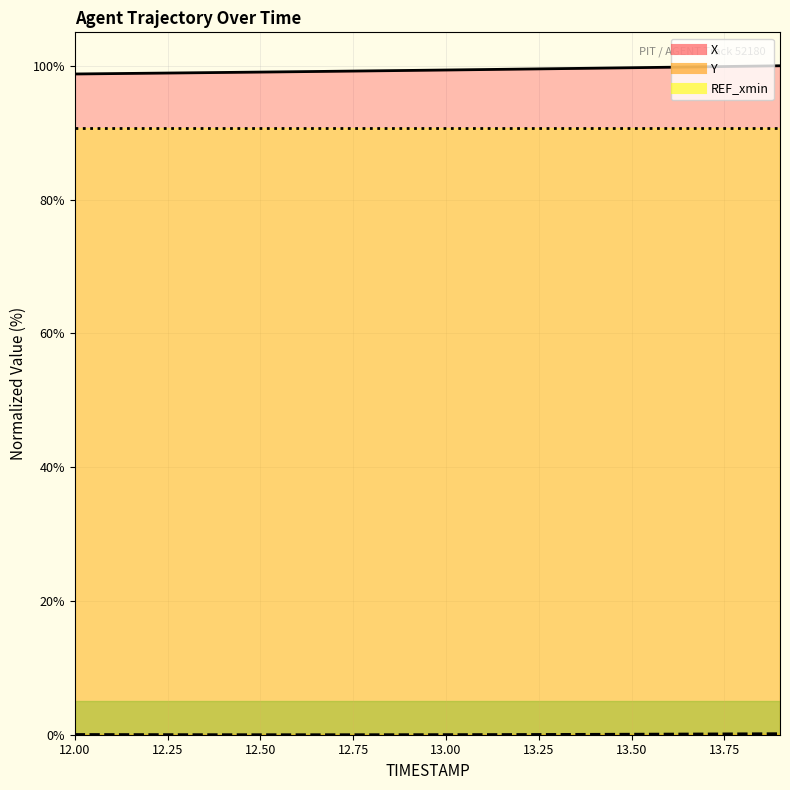

True or false: X and Y cross at least once.

False